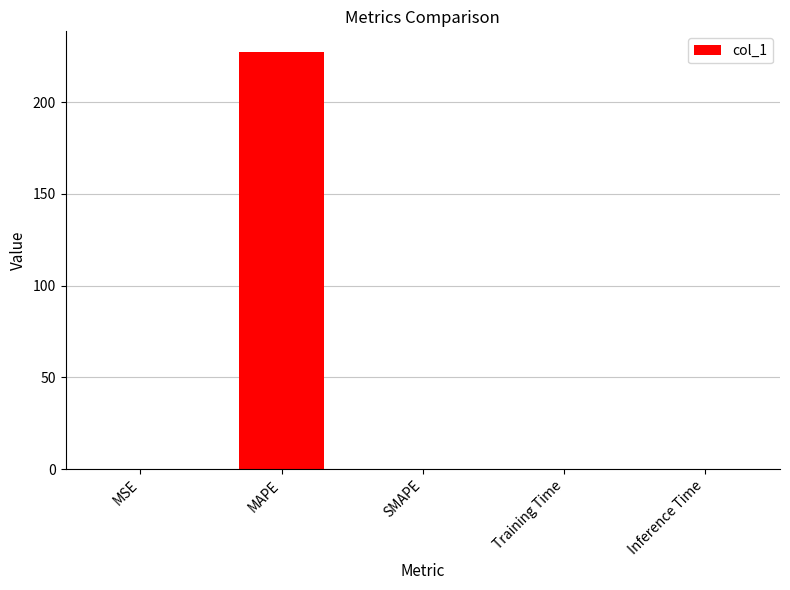

Count the number of data series in this chart.

1